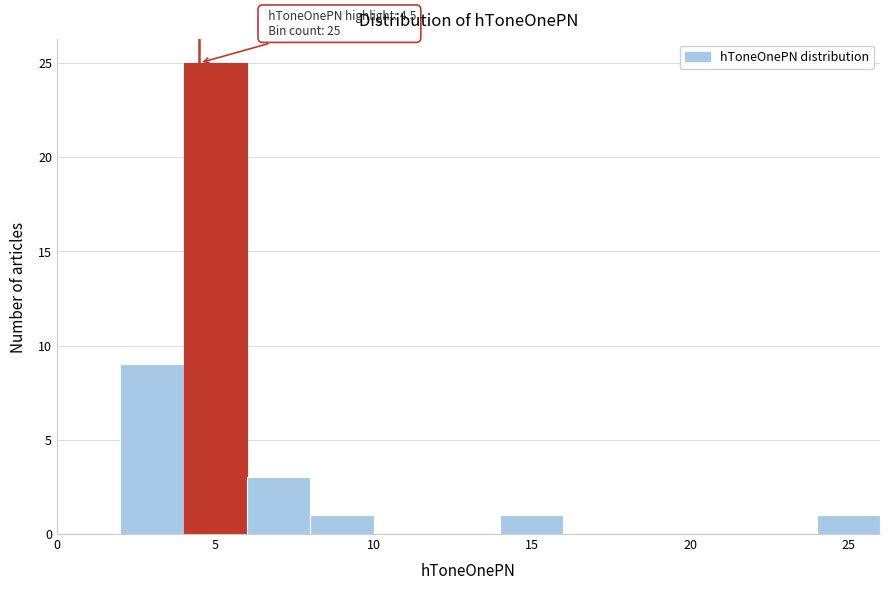

Which range on the x-axis has the tallest bar?

4 to 6